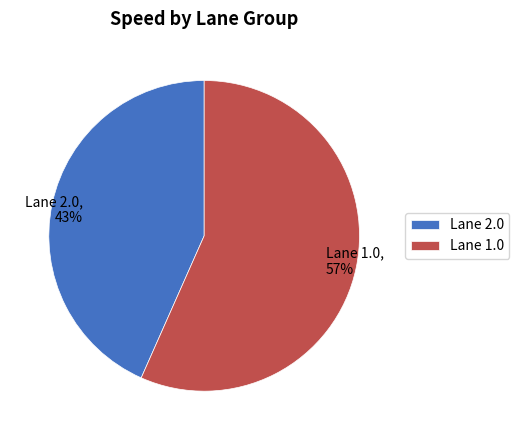

Is it true that Lane 2.0 is 43% of the pie?

True